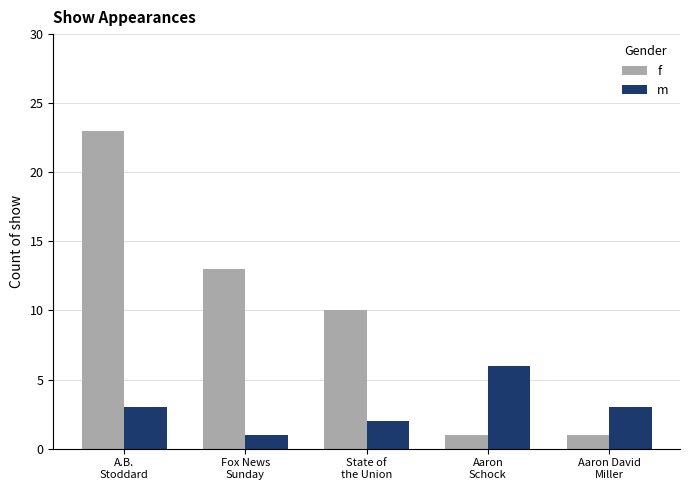

What are all the series names shown in the legend?

f, m